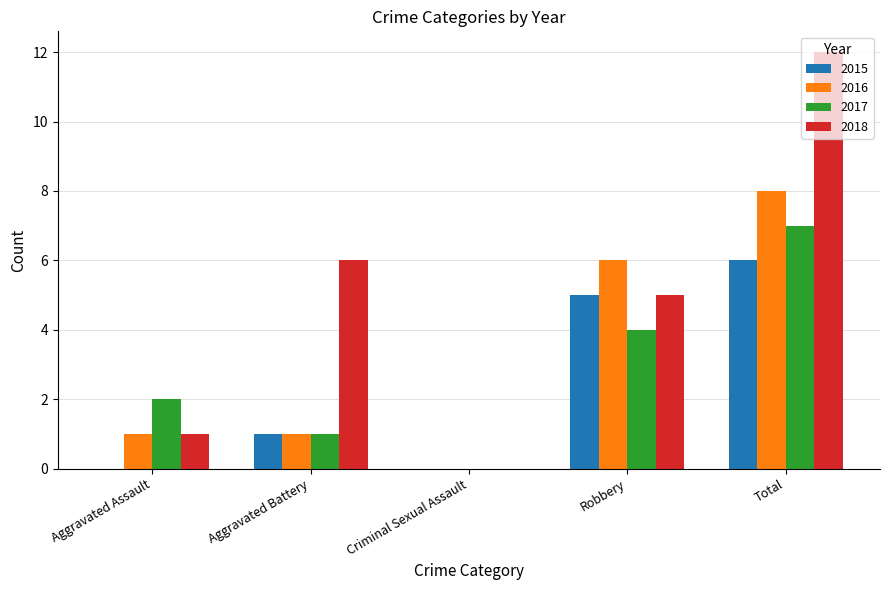

What is the sum of the 2016 values at Robbery and Aggravated Assault?

7